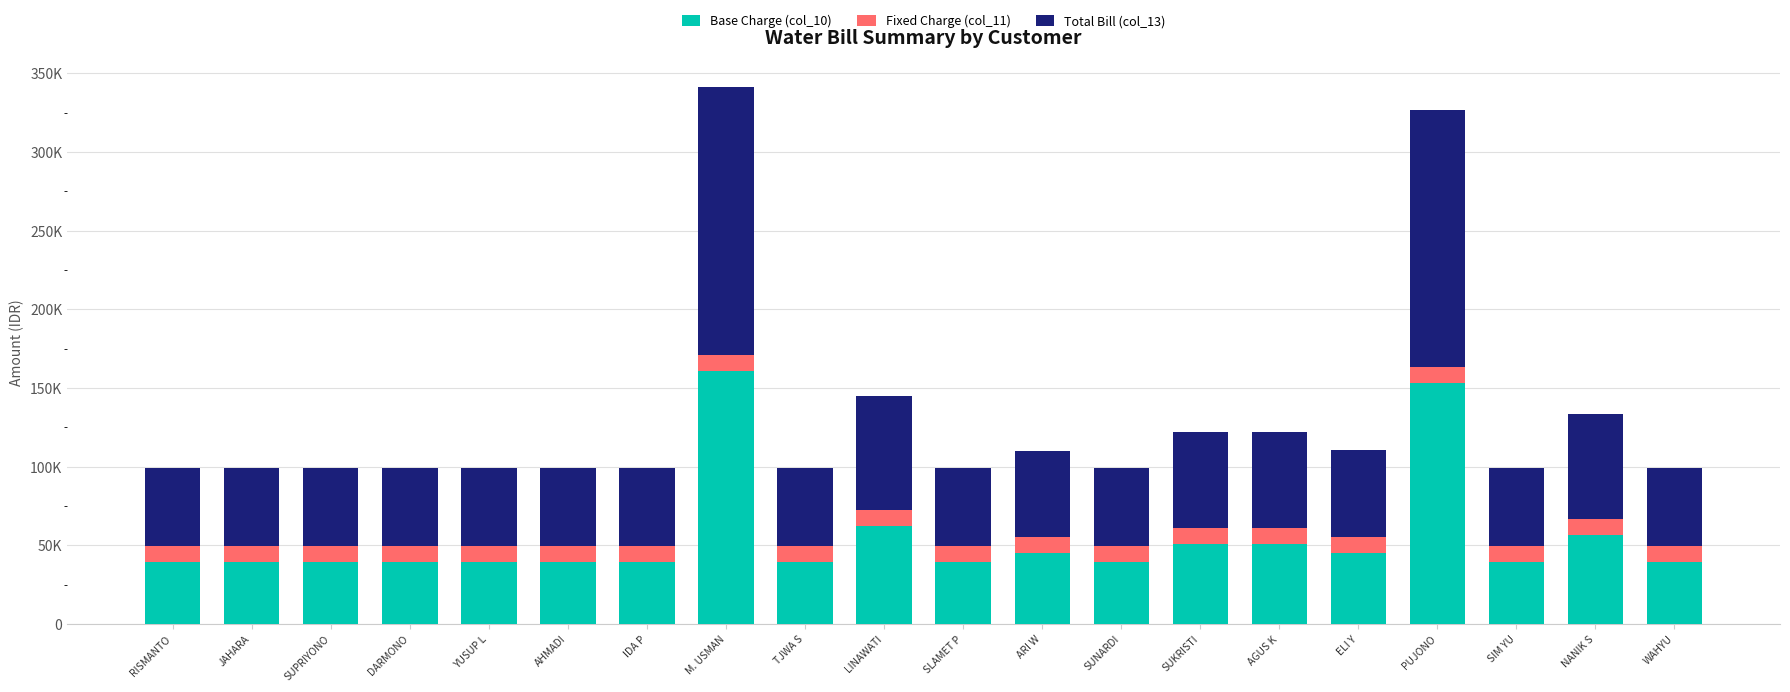

The Total Bill (col_13) series shows 25994 at AGUS K. True or false?

False